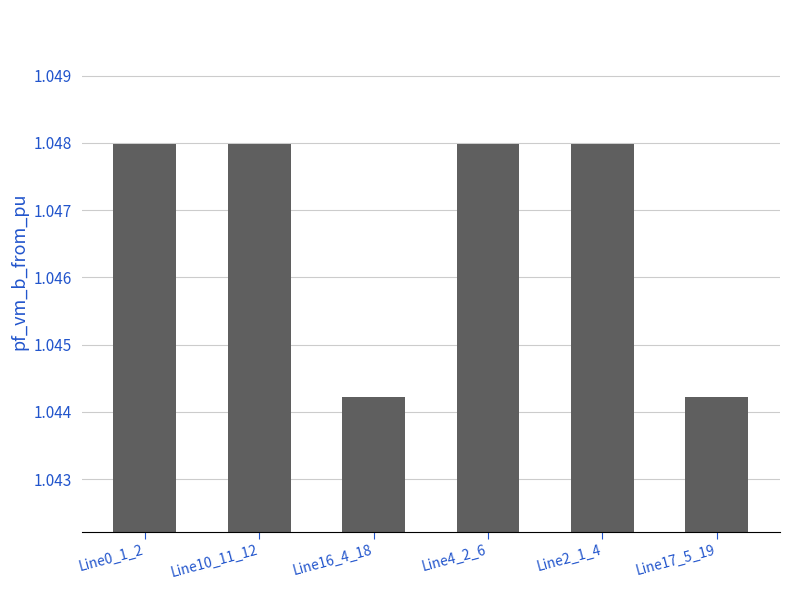

What position from the left is Line16_4_18?

3